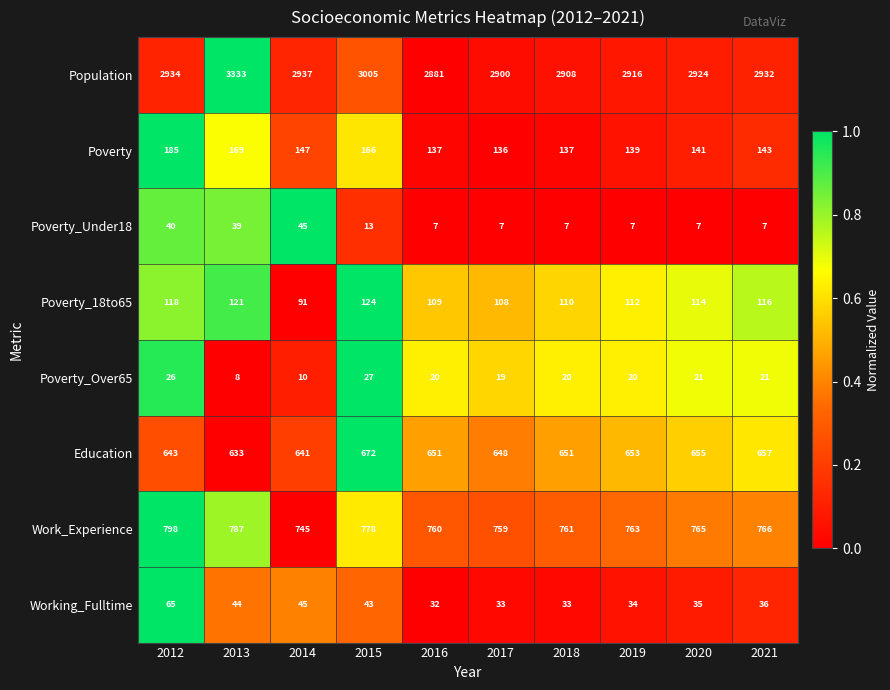

The Work_Experience series shows 1363 at 2015. True or false?

False